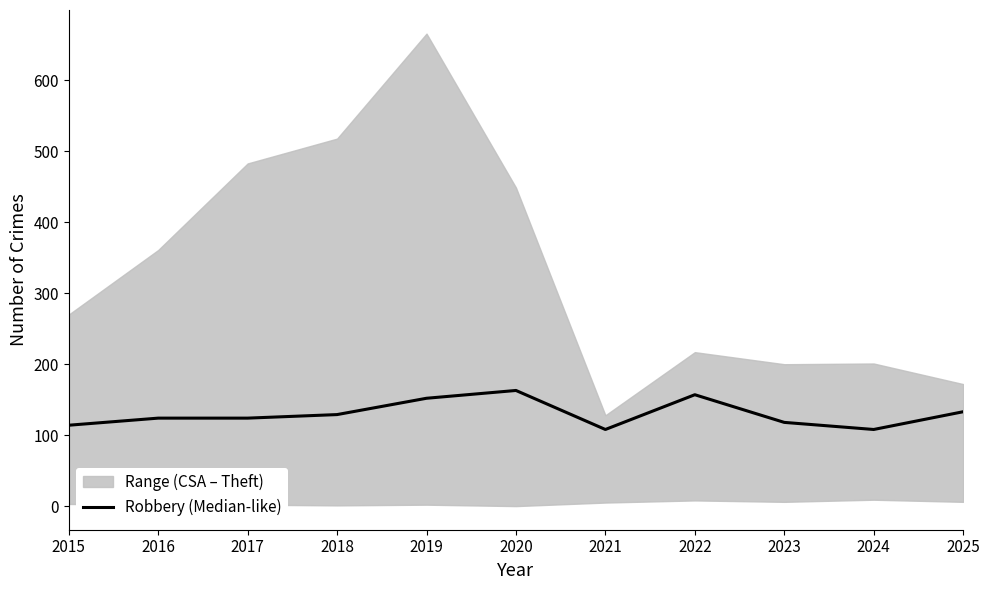

Which has a higher value, 2019 or 2016?

2019